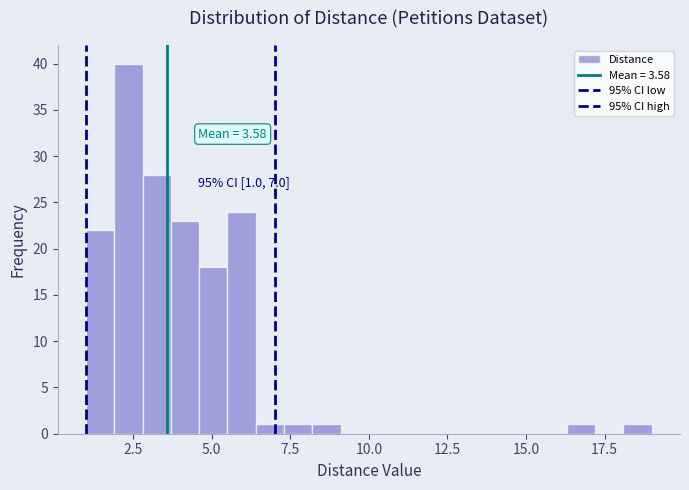

Read against the x-axis, roughly where is the centre of the tallest bar?

2.5